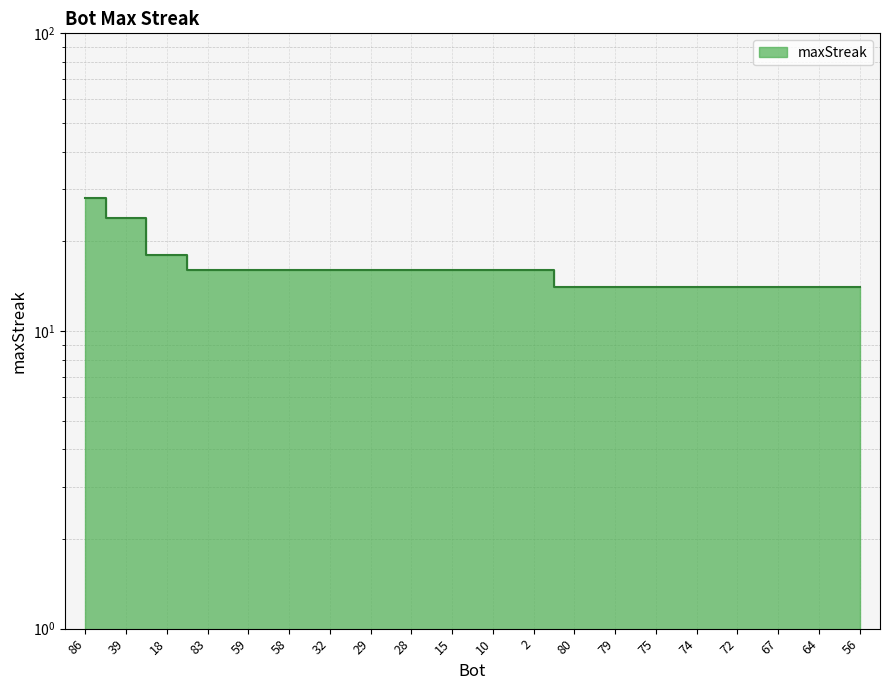

How many values exceed 16?

3